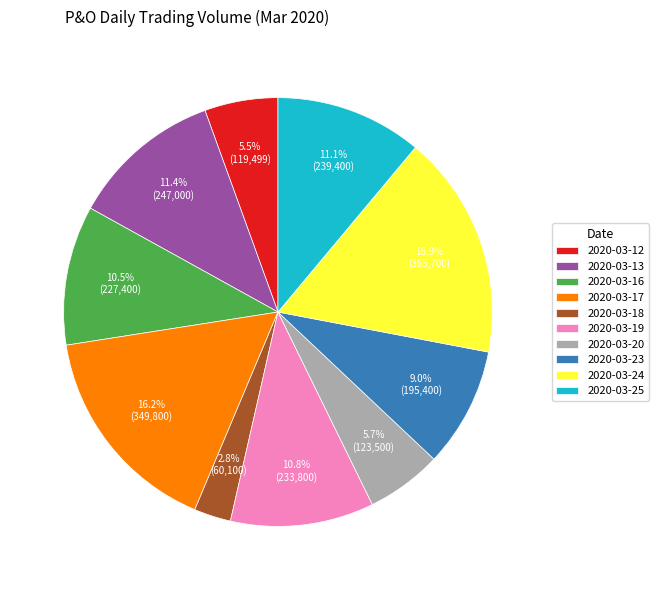

What percentage is the 2020-03-17 slice, to the nearest percent?

16%